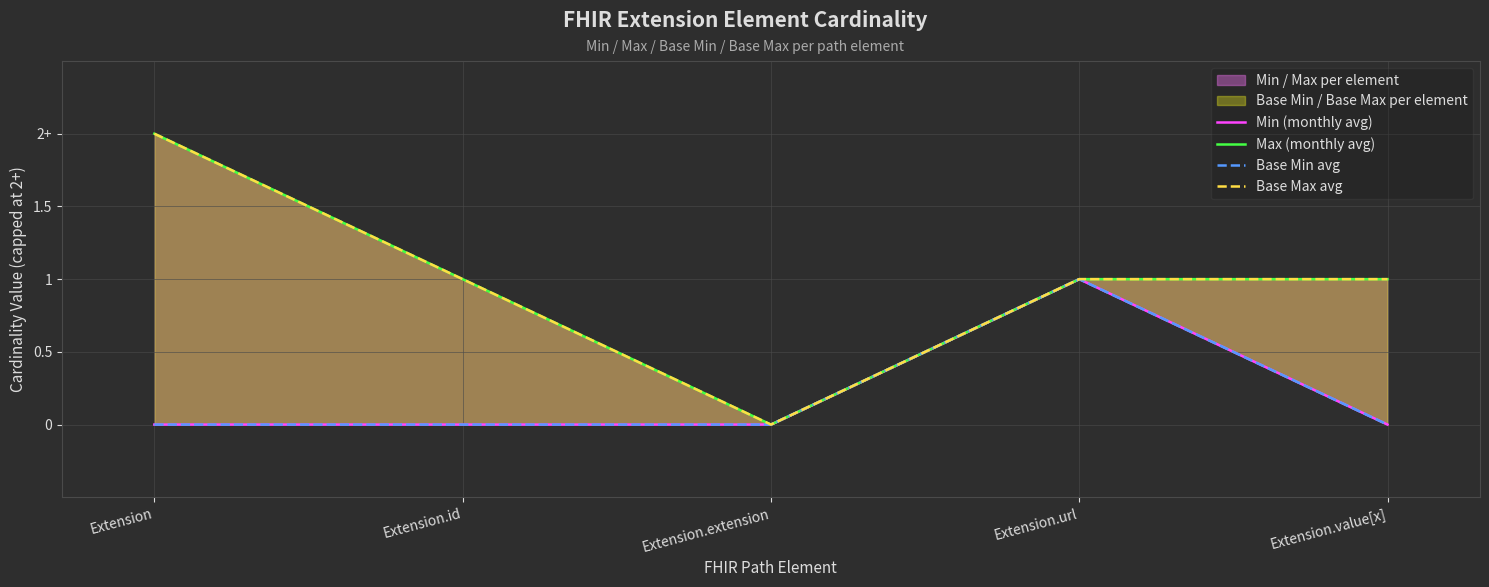

Reading left to right, transcribe all the data shown in this chart.

Min (monthly avg): Extension=0	Extension.id=0	Extension.extension=0	Extension.url=1	Extension.value[x]=0
Max (monthly avg): Extension=2	Extension.id=1	Extension.extension=0	Extension.url=1	Extension.value[x]=1
Base Min avg: Extension=0	Extension.id=0	Extension.extension=0	Extension.url=1	Extension.value[x]=0
Base Max avg: Extension=2	Extension.id=1	Extension.extension=0	Extension.url=1	Extension.value[x]=1